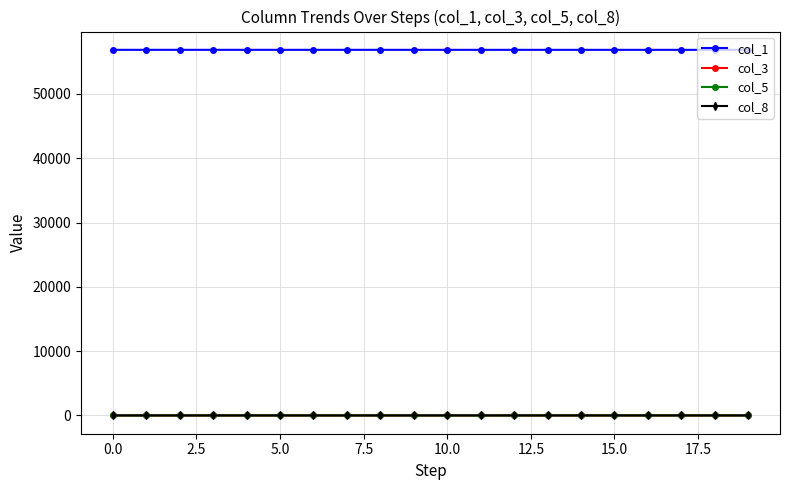

True or false: col_3 and col_1 intersect in this chart.

False